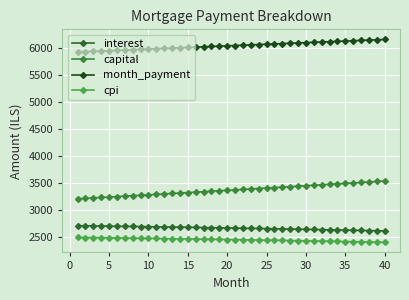

Count the number of categories in the chart.

40